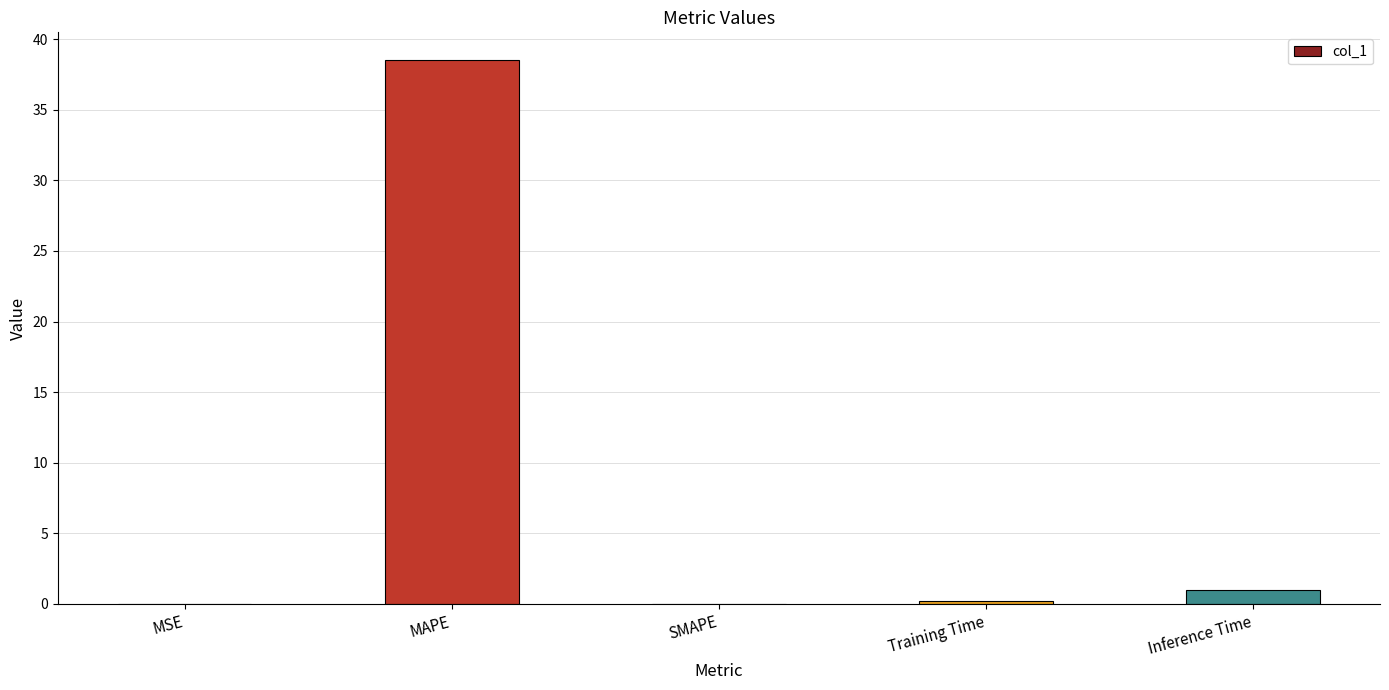

What is the sum of the values at Inference Time and SMAPE?

1.0